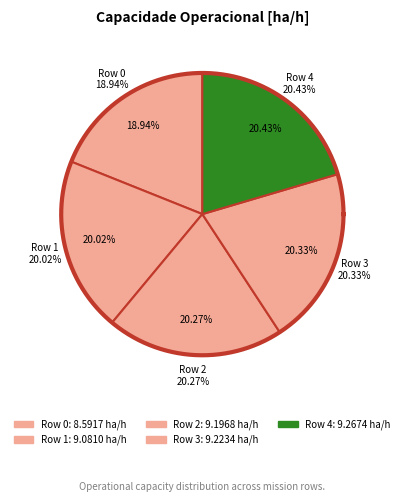

To the nearest percent, what portion does Row 3 represent?

20%